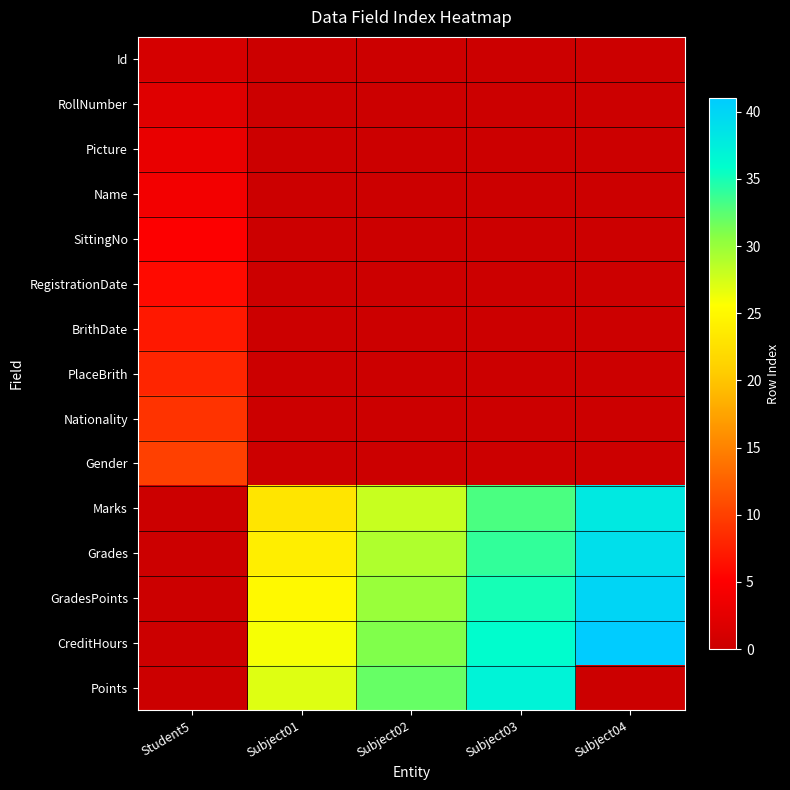

At which category does the chart reach its minimum across all series?

Subject01